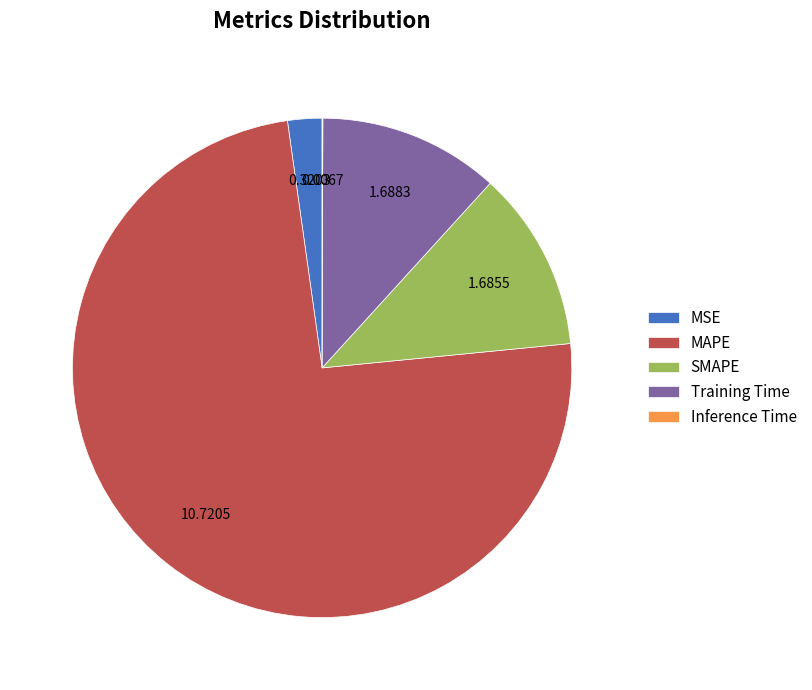

What is the majority slice?

MAPE